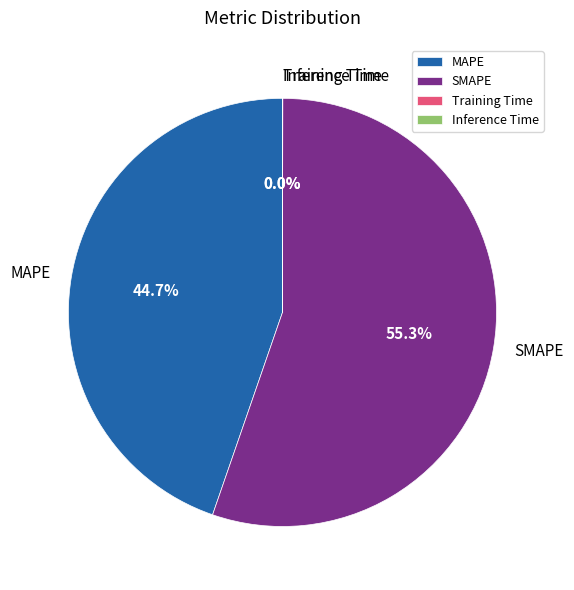

To the nearest percent, what is the average slice percentage?

25%